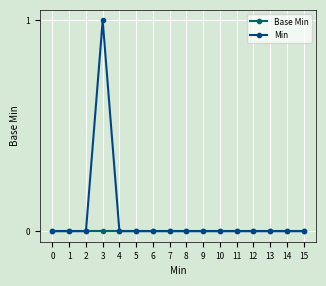

Rank the series by their average value, from lowest to highest.

Base Min, Min